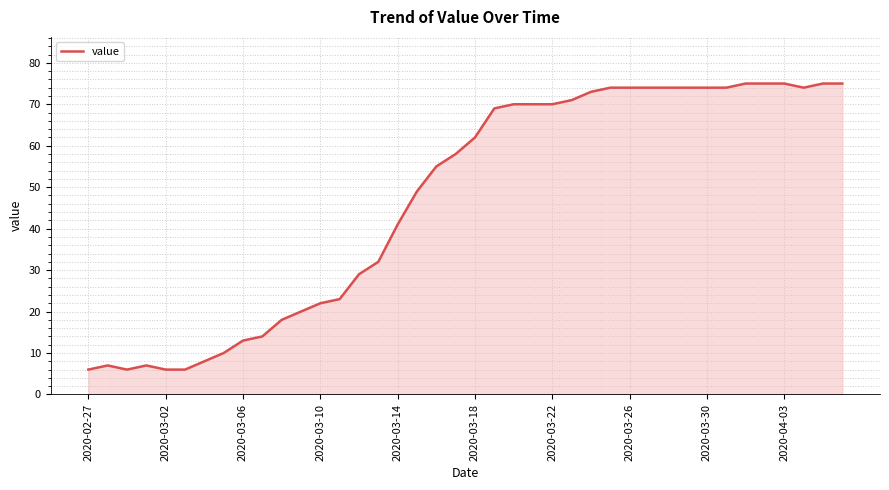

How many lines are shown in the chart?

1